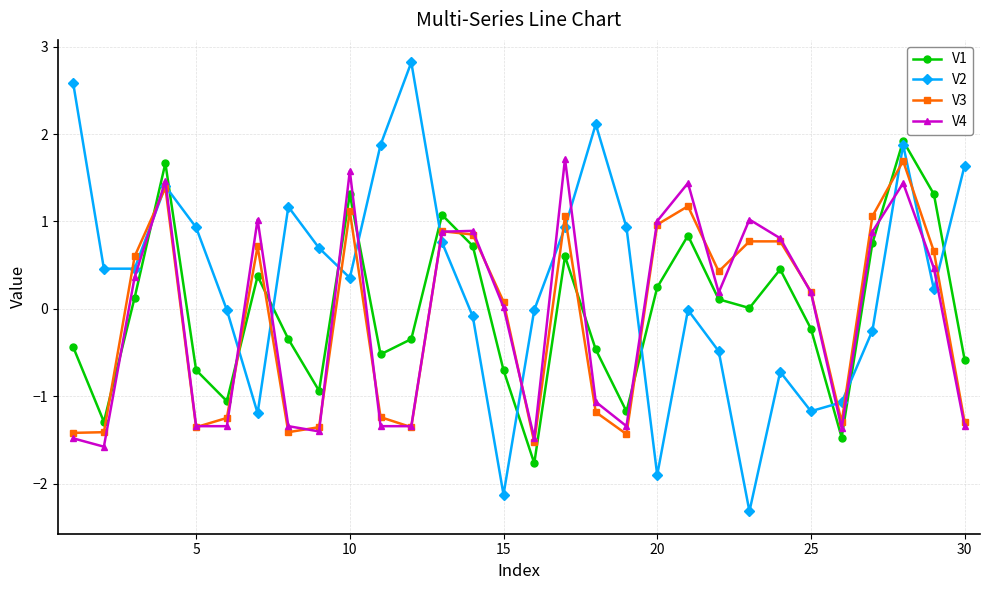

True or false: V2 has more than 0 interior local peaks.

True